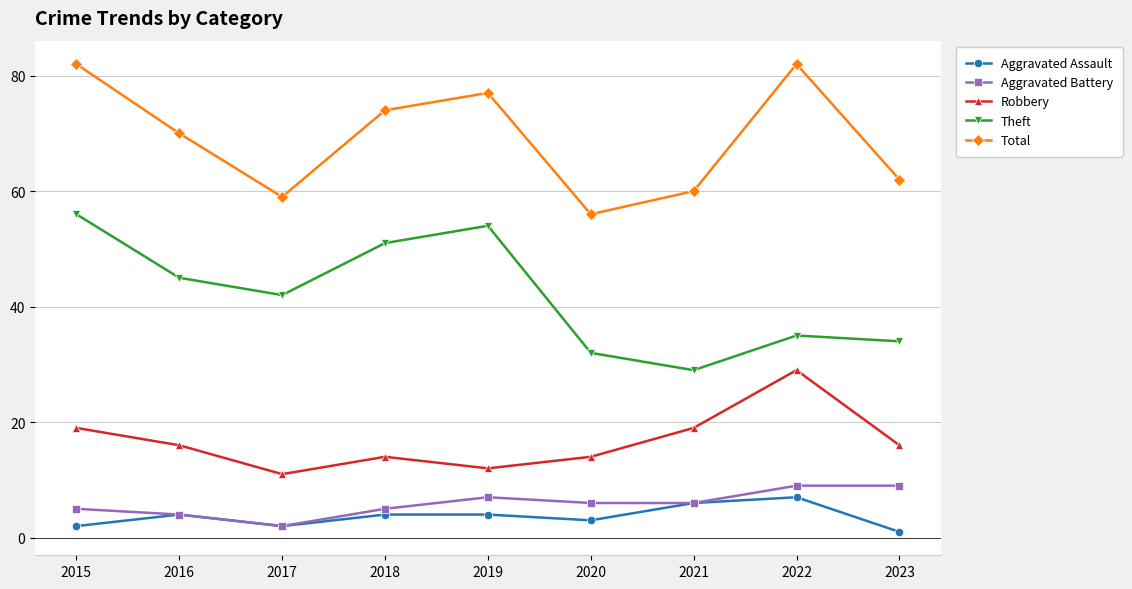

Count the number of data series in this chart.

5